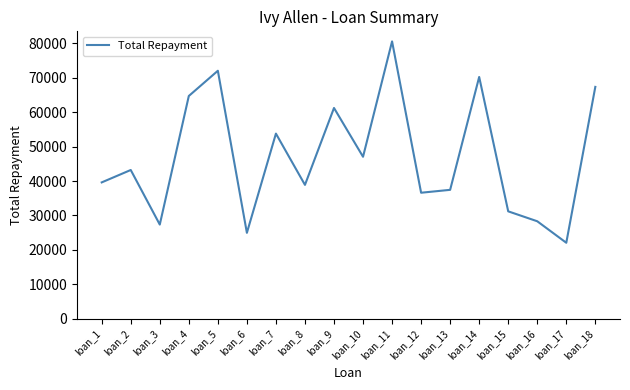

What is the change in value from loan_8 to loan_14?

+31320